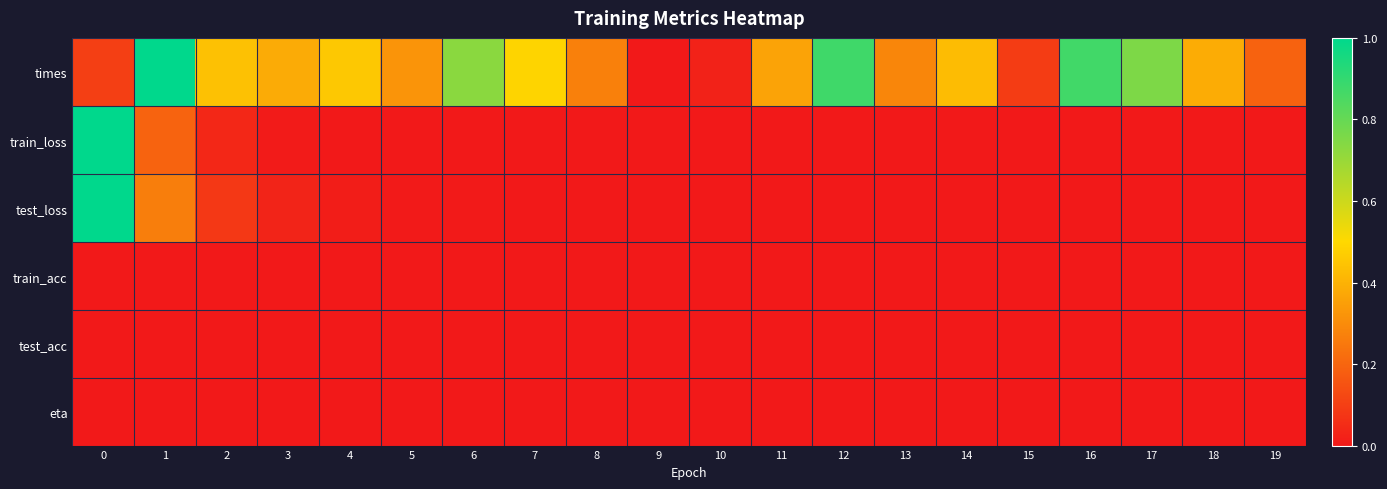

Reading left to right, extract all data points from this chart.

times: 0=0.1	1=1.0	2=0.4	3=0.4	4=0.5	5=0.3	6=0.7	7=0.5	8=0.3	9=0.0	10=0.0	11=0.4	12=0.9	13=0.3	14=0.4	15=0.1	16=0.9	17=0.8	18=0.4	19=0.2
train_loss: 0=1.0	1=0.2	2=0.0	3=0.0	4=0.0	5=0.0	6=0.0	7=0.0	8=0.0	9=0.0	10=0.0	11=0.0	12=0.0	13=0.0	14=0.0	15=0.0	16=0.0	17=0.0	18=0.0	19=0.0
test_loss: 0=1.0	1=0.3	2=0.1	3=0.0	4=0.0	5=0.0	6=0.0	7=0.0	8=0.0	9=0.0	10=0.0	11=0.0	12=0.0	13=0.0	14=0.0	15=0.0	16=0.0	17=0.0	18=0.0	19=0.0
train_acc: 0=0.0	1=0.0	2=0.0	3=0.0	4=0.0	5=0.0	6=0.0	7=0.0	8=0.0	9=0.0	10=0.0	11=0.0	12=0.0	13=0.0	14=0.0	15=0.0	16=0.0	17=0.0	18=0.0	19=0.0
test_acc: 0=0.0	1=0.0	2=0.0	3=0.0	4=0.0	5=0.0	6=0.0	7=0.0	8=0.0	9=0.0	10=0.0	11=0.0	12=0.0	13=0.0	14=0.0	15=0.0	16=0.0	17=0.0	18=0.0	19=0.0
eta: 0=0.0	1=0.0	2=0.0	3=0.0	4=0.0	5=0.0	6=0.0	7=0.0	8=0.0	9=0.0	10=0.0	11=0.0	12=0.0	13=0.0	14=0.0	15=0.0	16=0.0	17=0.0	18=0.0	19=0.0